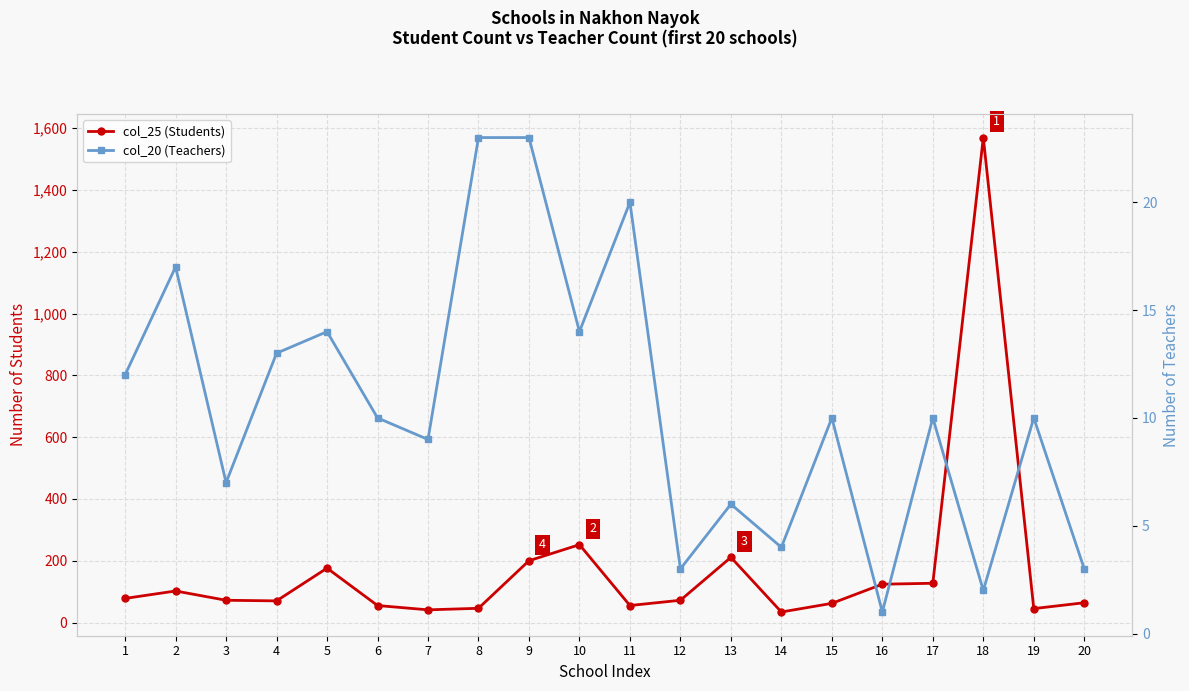

What is the sum of all col_25 (Students) values?

3456